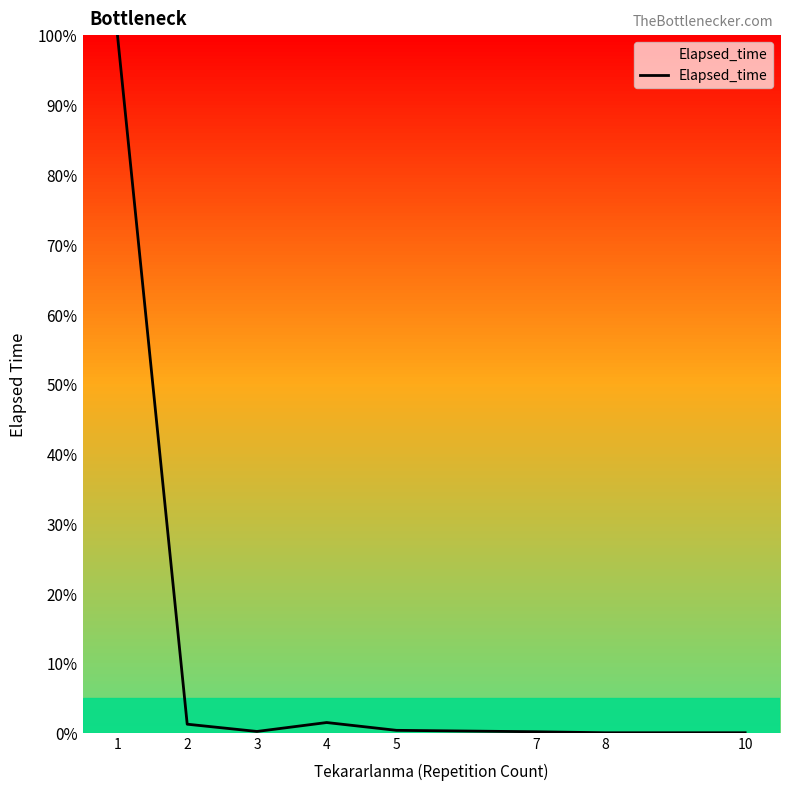

At which category does the chart reach its peak across all series?

1